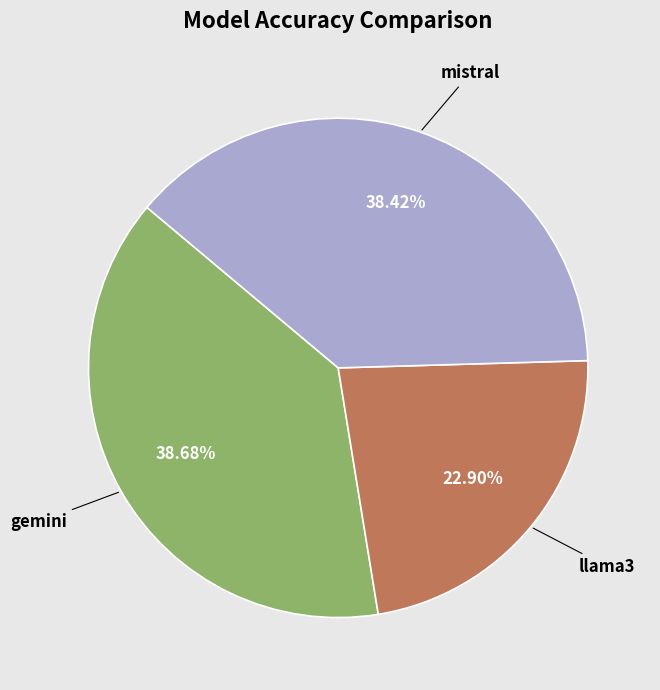

How many slices are in this pie chart?

3